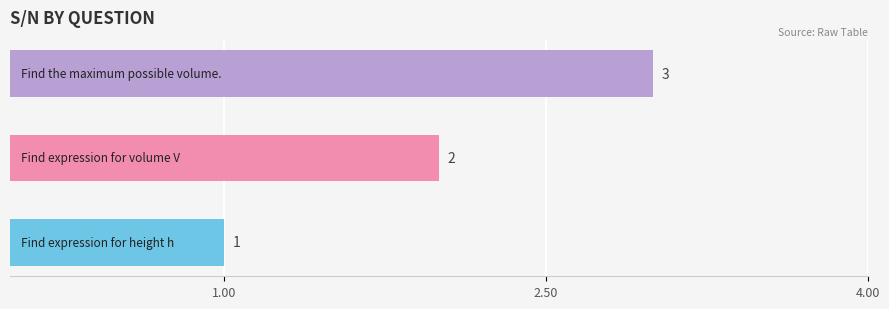

How many values are between 1 and 3?

3